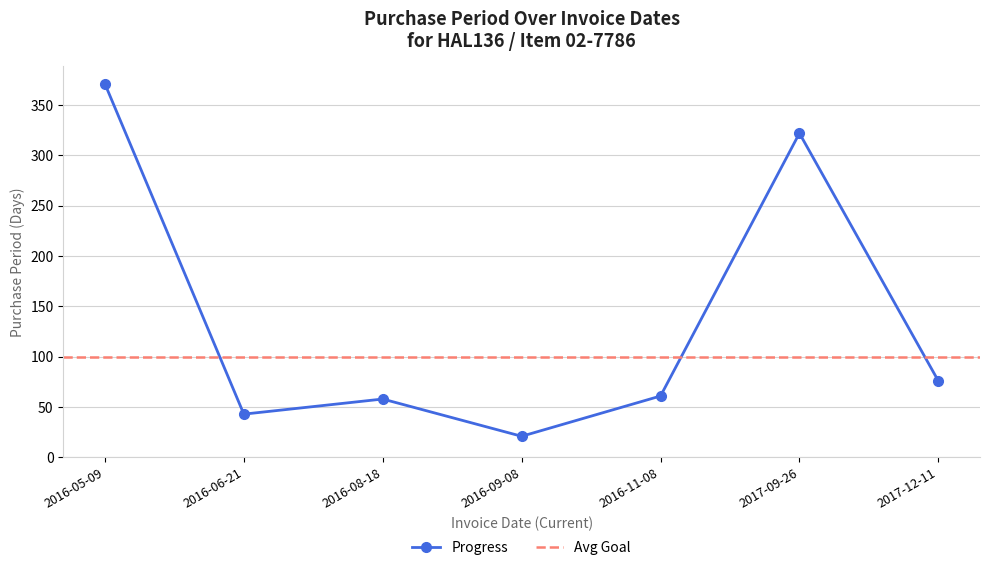

What is the label of the 1st point from the left?

2016-05-09